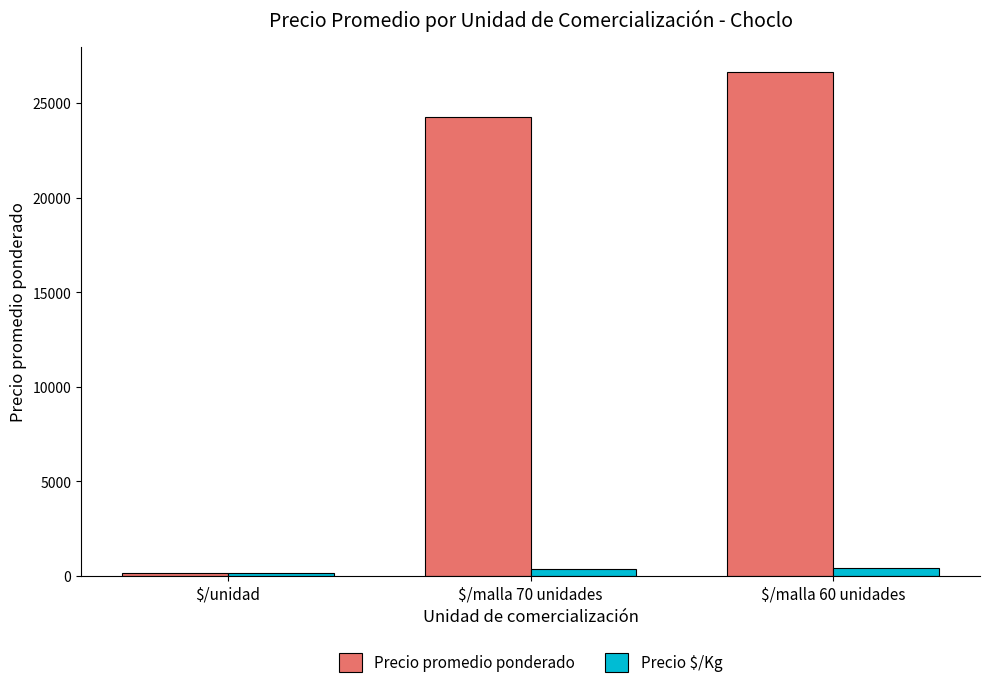

Is it true that Precio $/Kg equals 347.1 at $/malla 70 unidades?

True